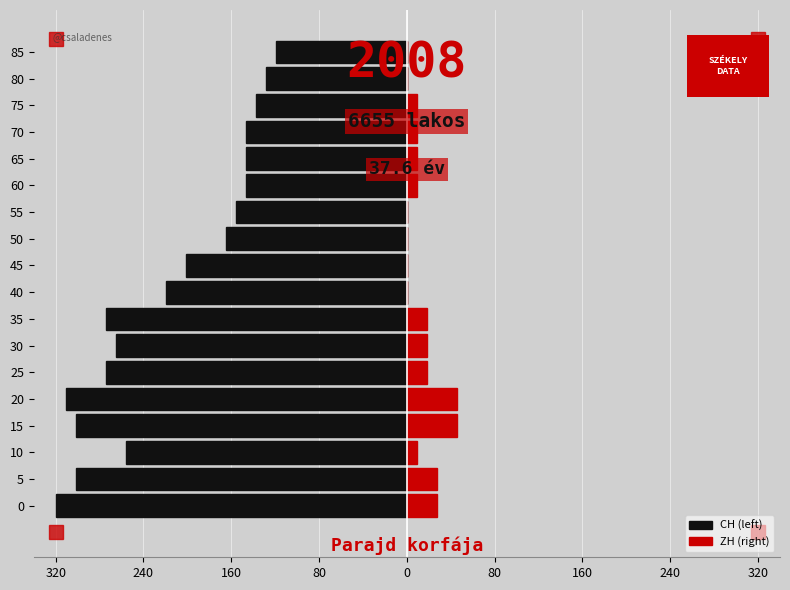

How many bars are there in each group?

2